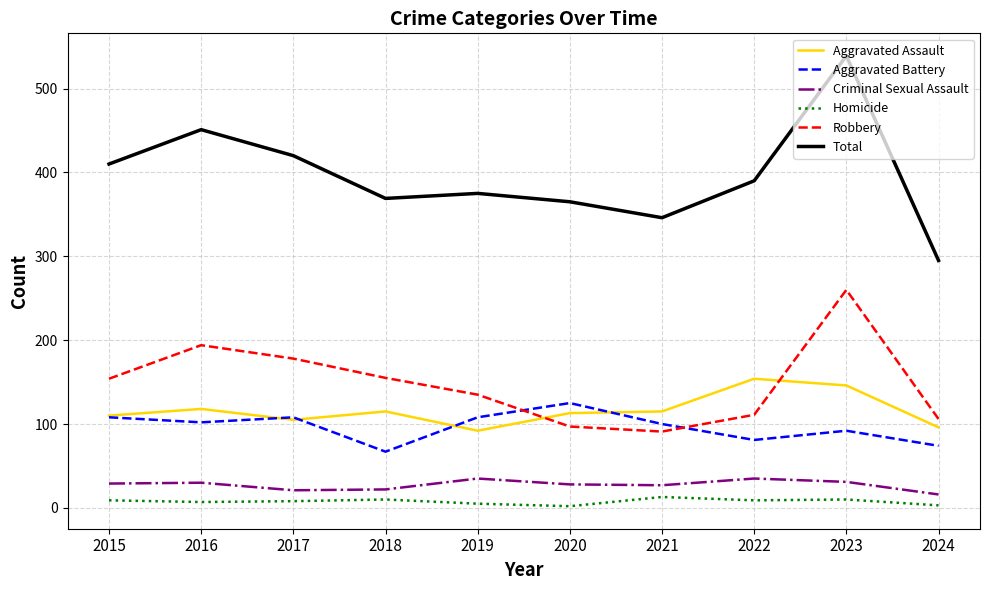

Is the value of Criminal Sexual Assault at 2018 greater than the value of Aggravated Assault at 2019?

No